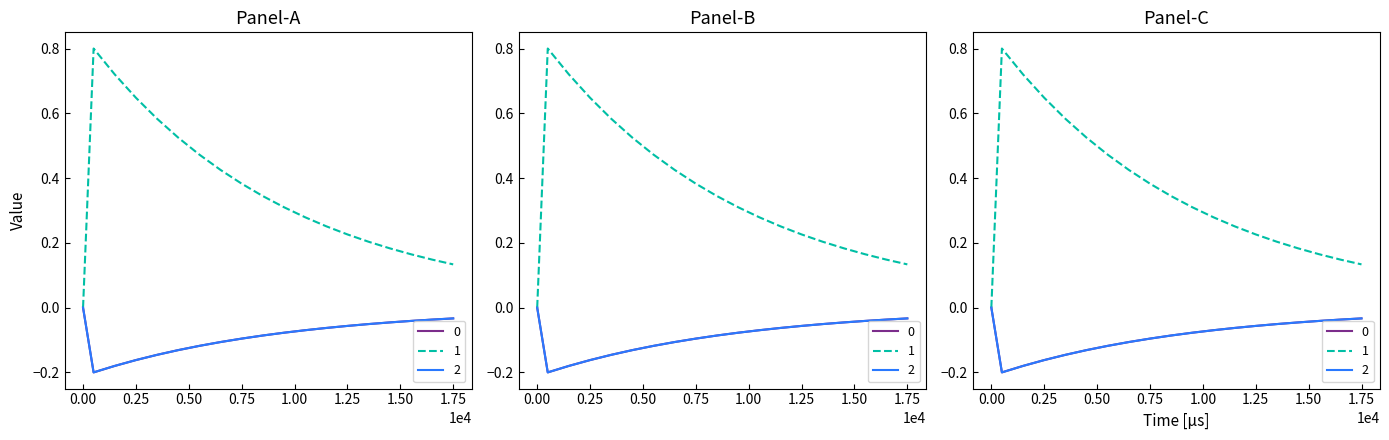

Rank the series at 0.00 from lowest to highest value.

0, 1, 2